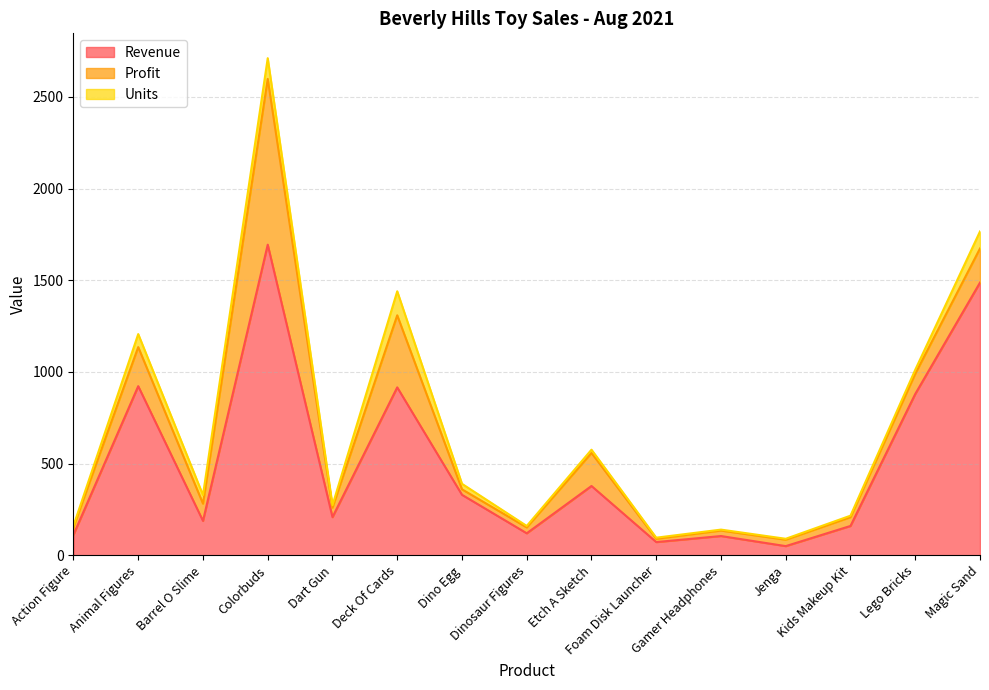

List the series in order of their peak value, highest first.

Revenue, Profit, Units